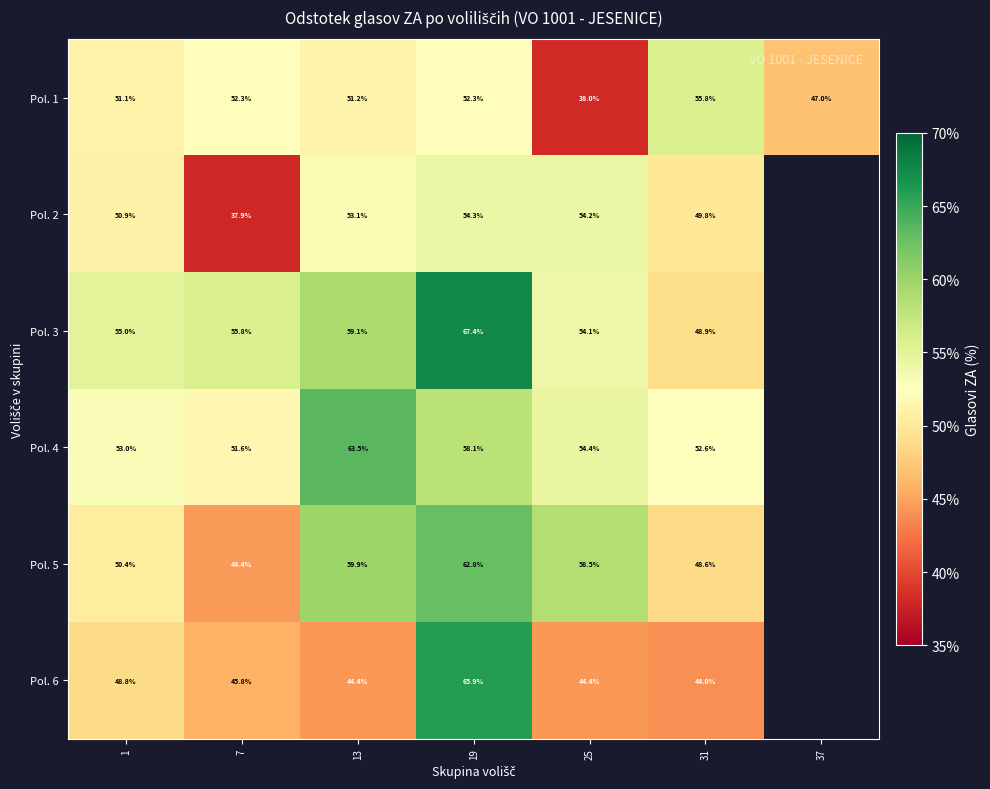

Is the value of Pol. 5 at 25 greater than the value of Pol. 2 at 31?

Yes